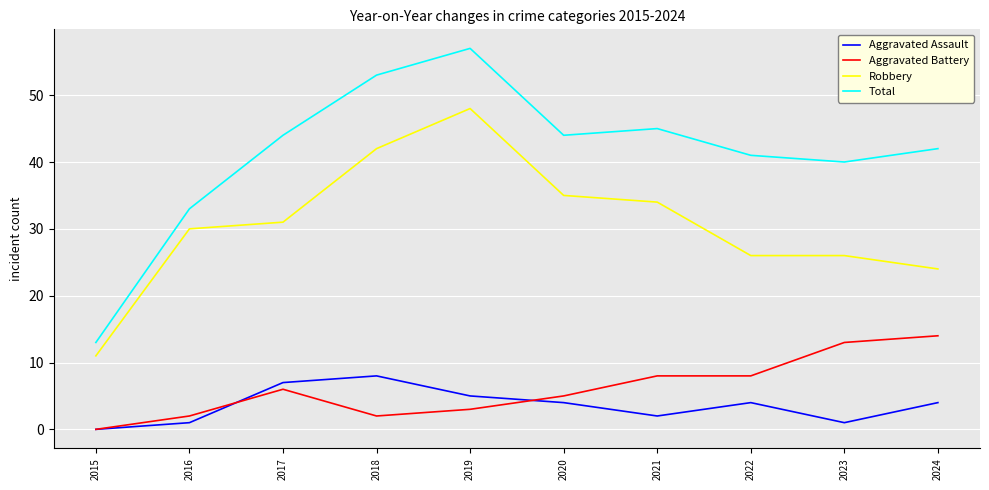

True or false: Aggravated Assault and Robbery intersect in this chart.

False